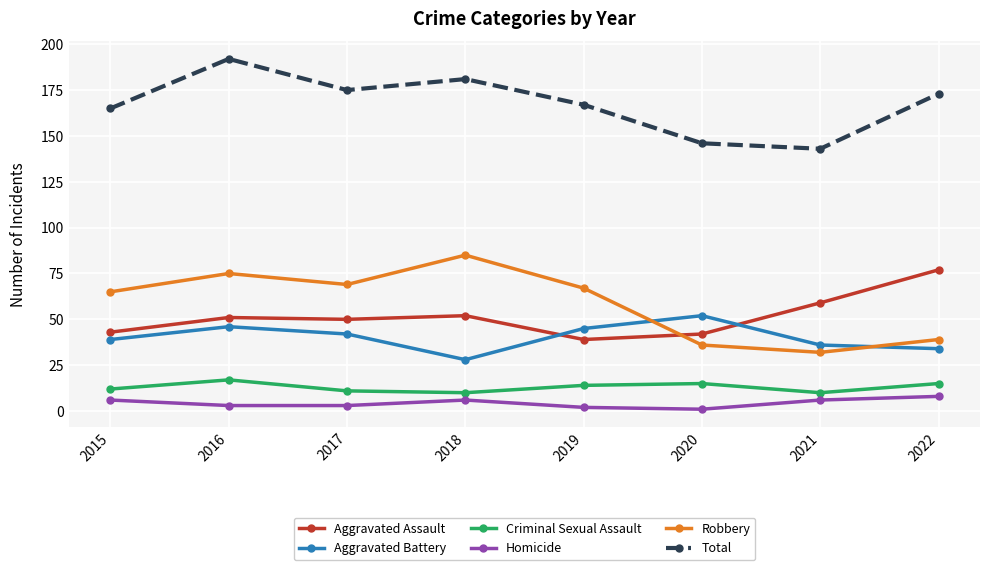

What is the difference between the second highest and minimum values in the Homicide series?

5